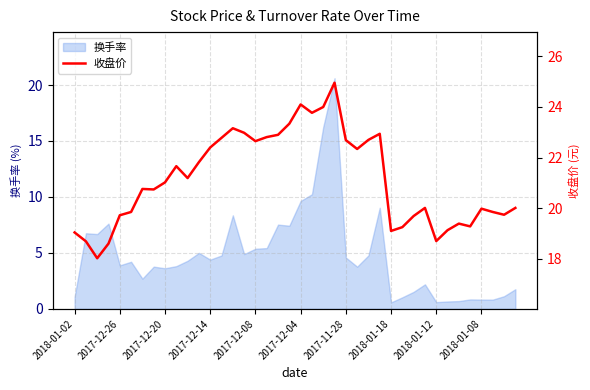

What is the maximum value for 换手率?

20.6